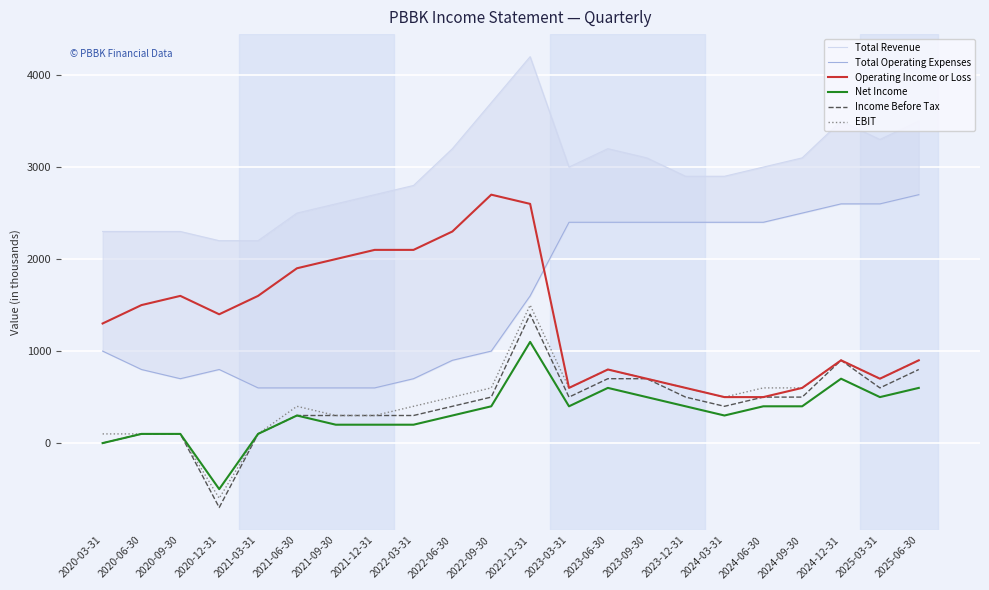

True or false: Net Income and EBIT cross at least once.

False